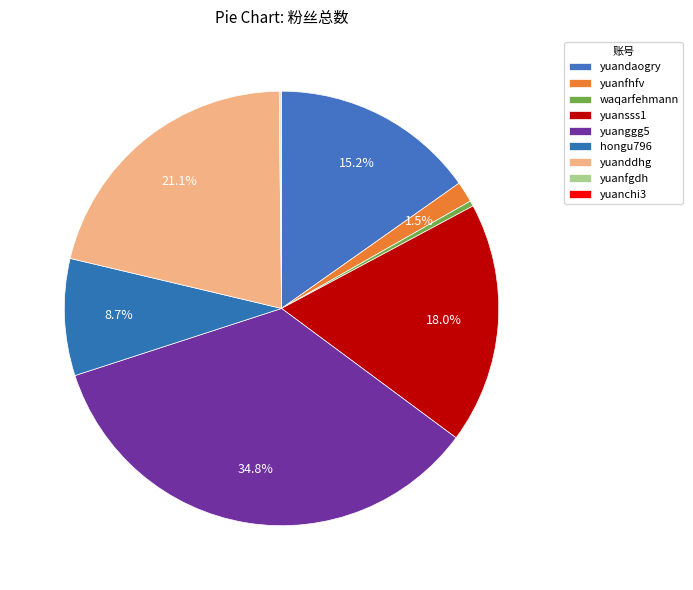

Count the number of slices in the pie.

9